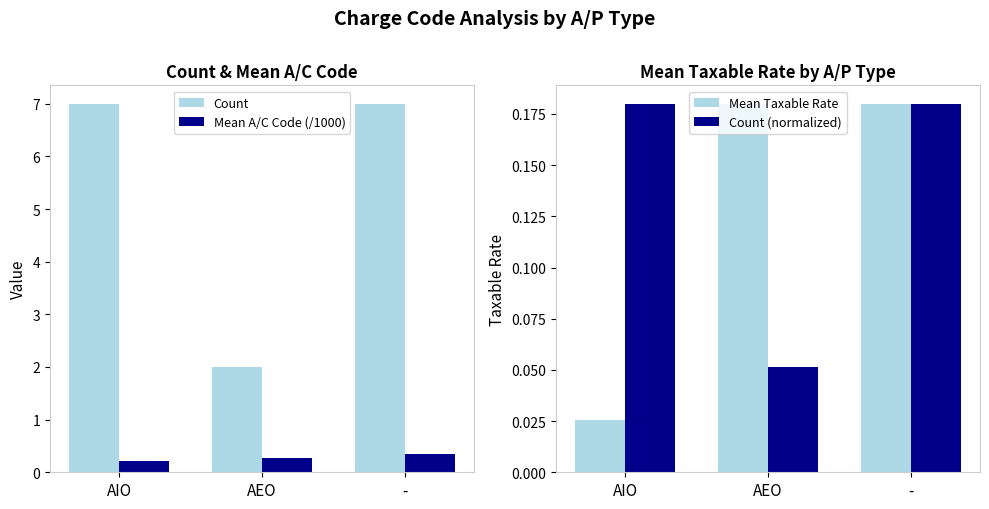

Reading left to right, list all the values displayed in this chart.

Count: AIO=7.0	AEO=2.0	-=7.0
Mean A/C Code (/1000): AIO=0.2	AEO=0.3	-=0.3
Mean Taxable Rate: AIO=0.0	AEO=0.2	-=0.2
Count (normalized): AIO=0.2	AEO=0.1	-=0.2